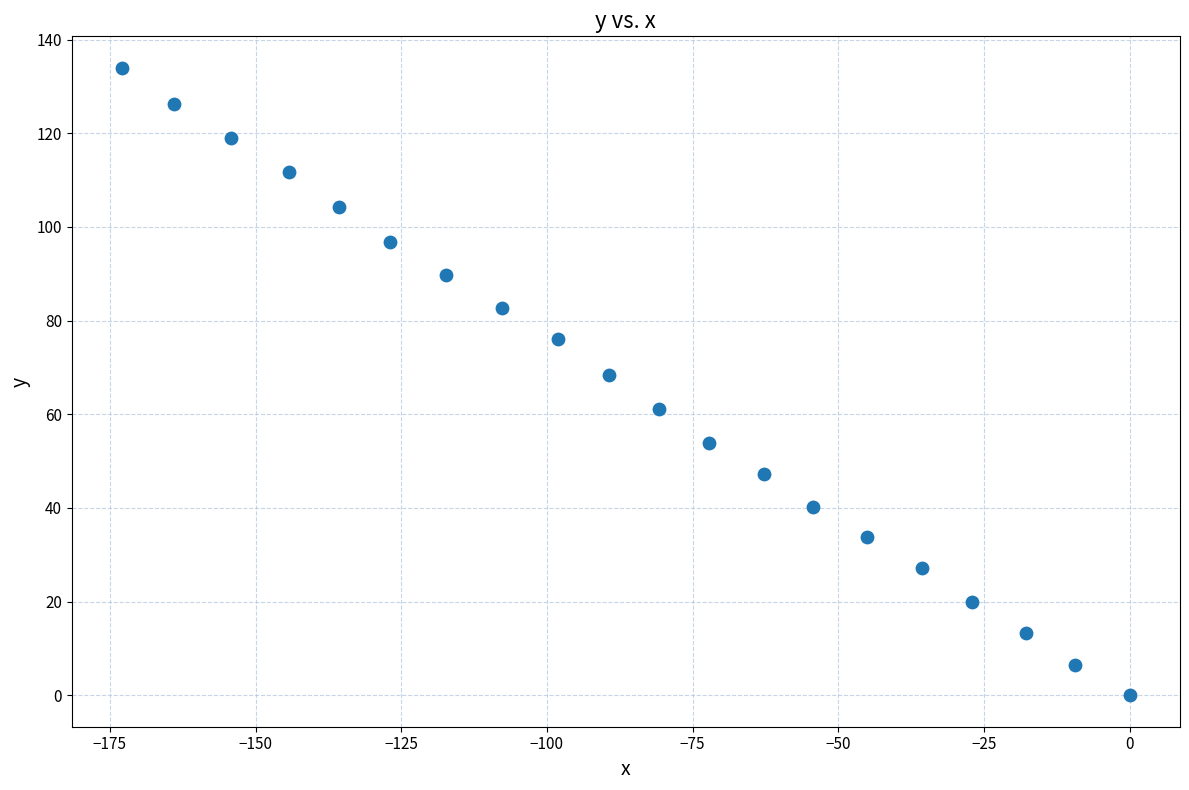

What is the range of Y values (max minus min)?

134.0